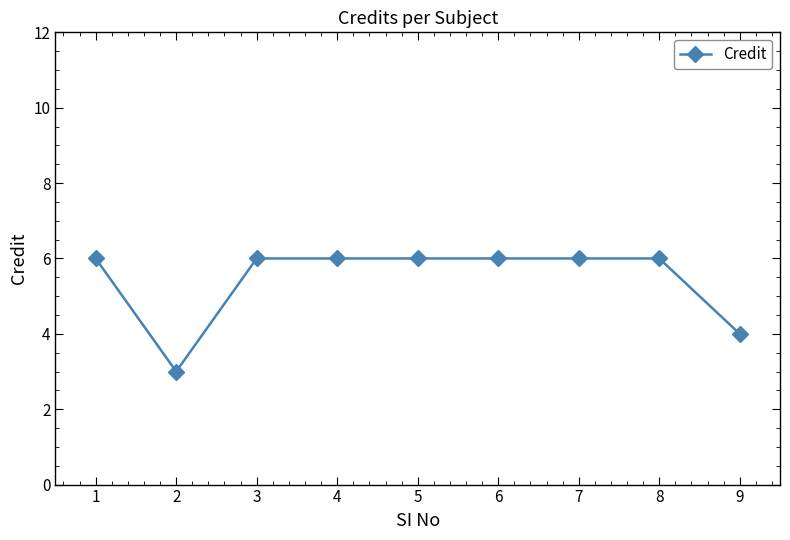

The chart shows a value of 6 at 1. True or false?

True